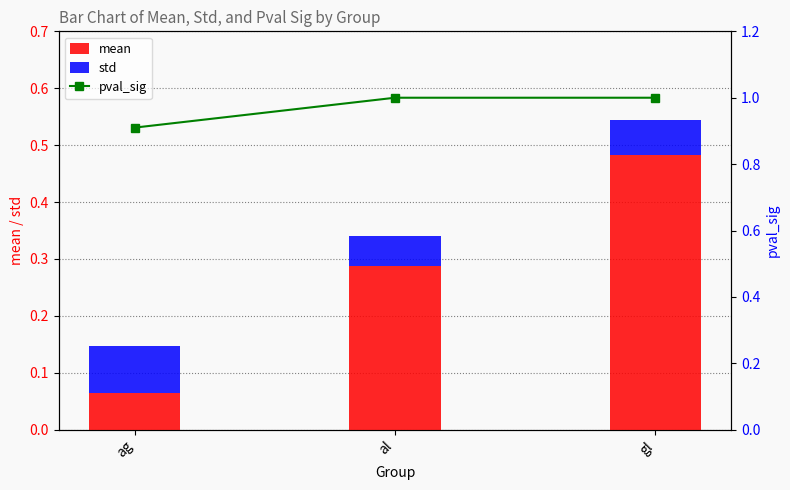

Is the value of pval_sig at gl greater than the value of mean at ag?

Yes